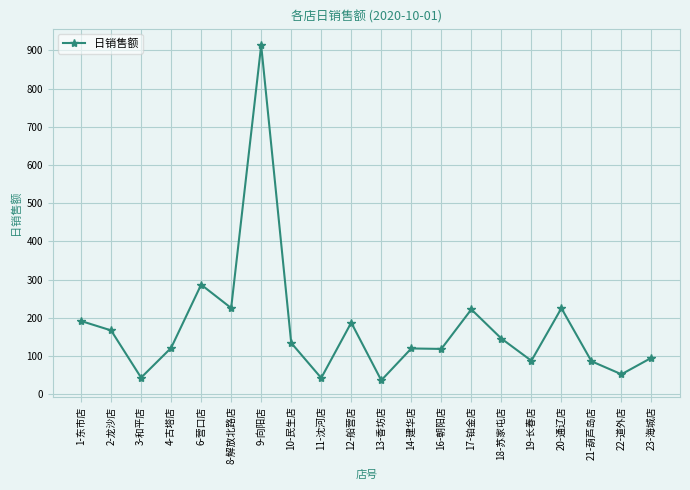

At which category does the data reach its first local valley?

3-和平店